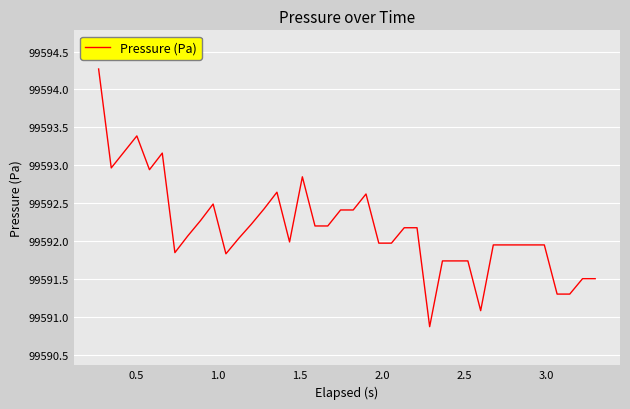

What is the difference between the maximum and minimum values?

3.4